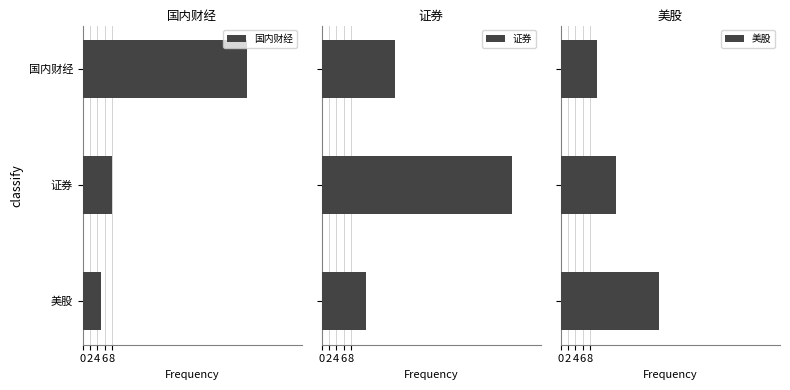

Where is 国内财经 nearest to the value 25?

证券